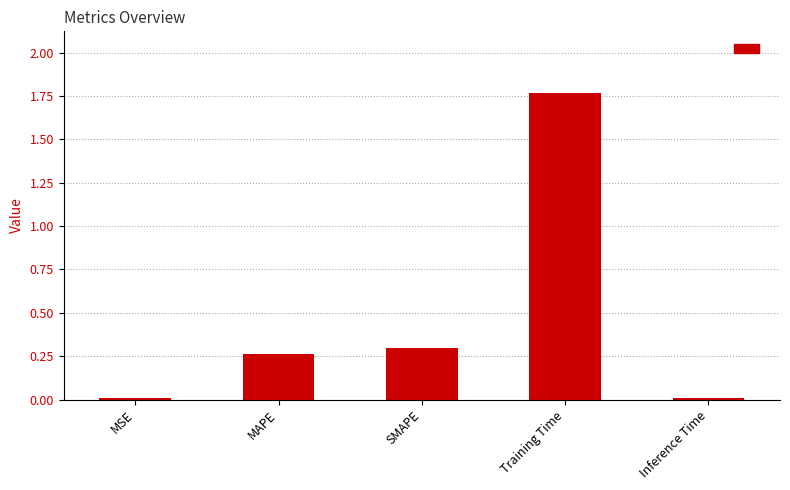

True or false: the data shows 0.3 at MAPE.

True